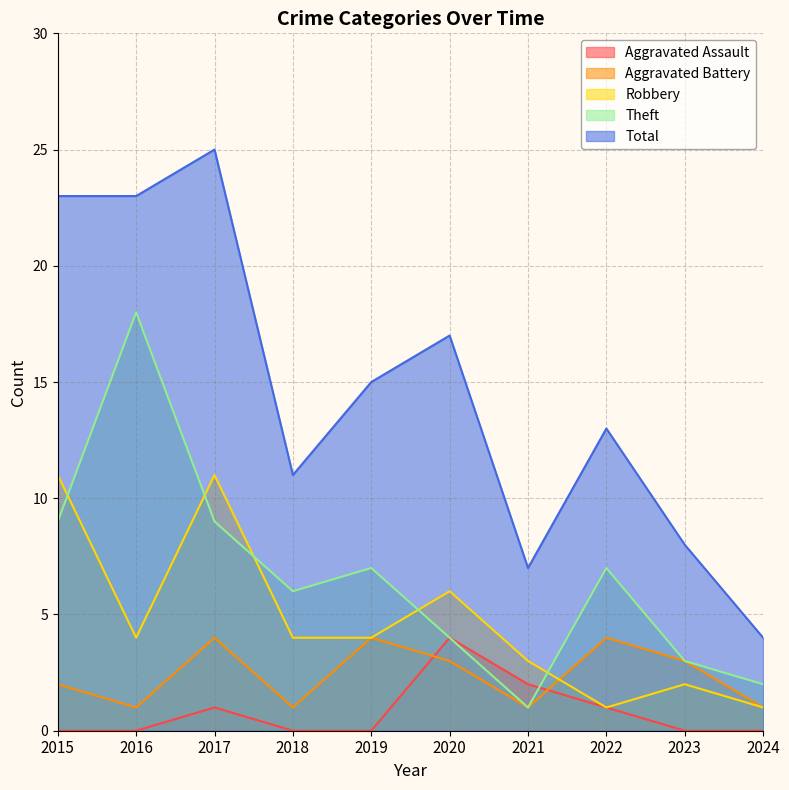

At how many categories does at least one series exceed 9?

7